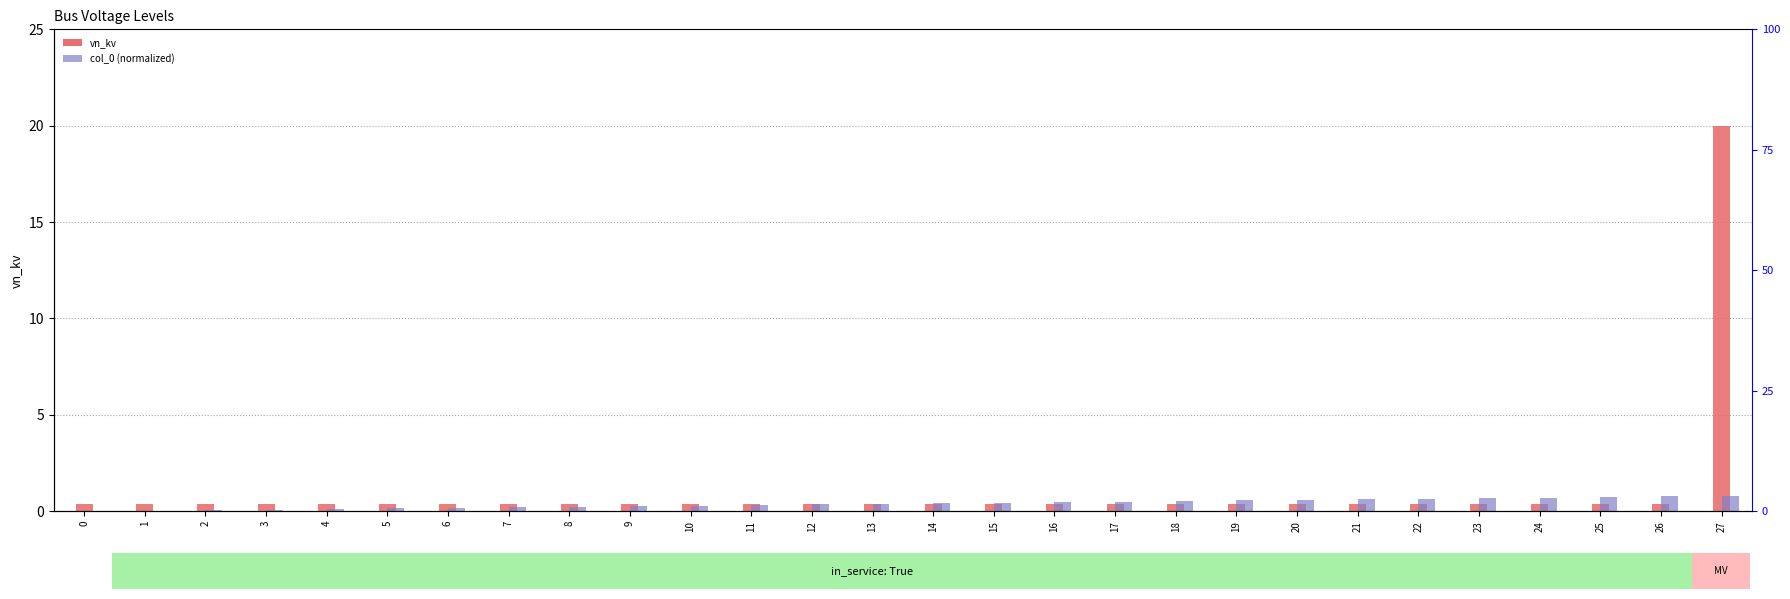

What are all the series names shown in the legend?

vn_kv, col_0 (norm)